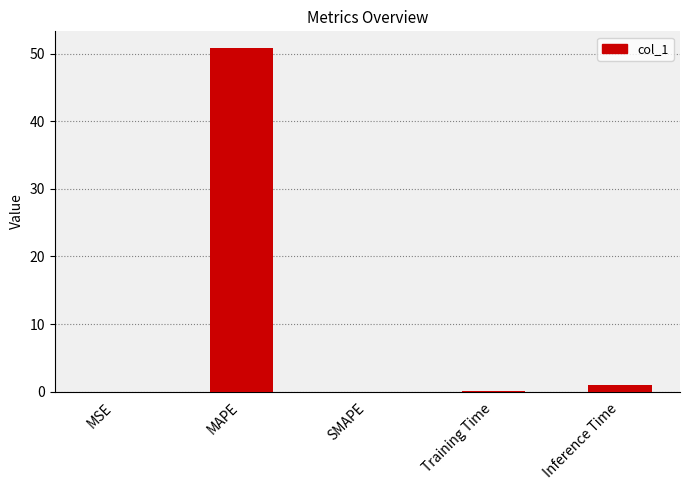

What is the average value?

10.4